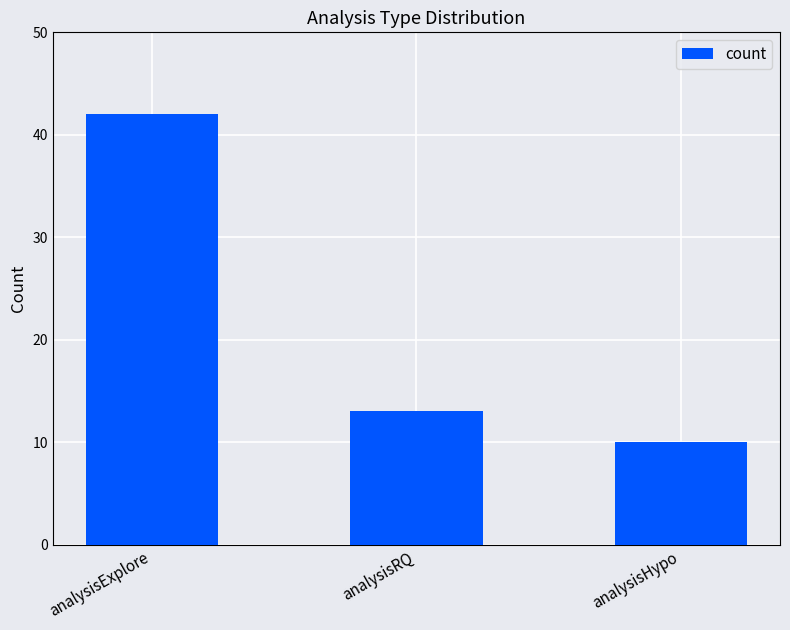

Which label corresponds to the largest value in the chart?

analysisExplore